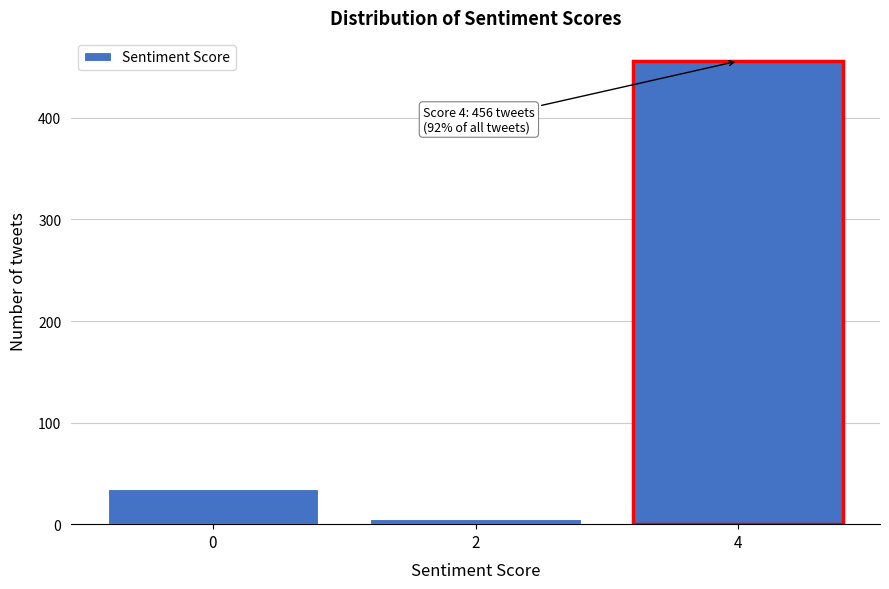

Reading left to right, transcribe all the data shown in this chart.

0=35	2=5	4=456